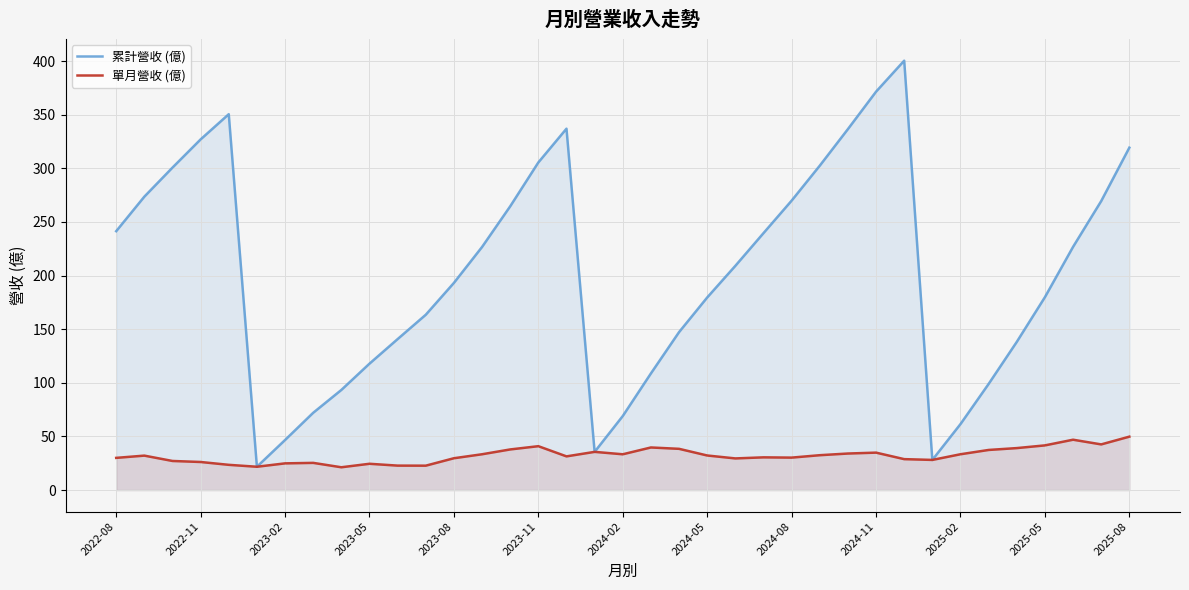

The value of 單月營收 (億) at 2023-05 is 24.5. True or false?

True